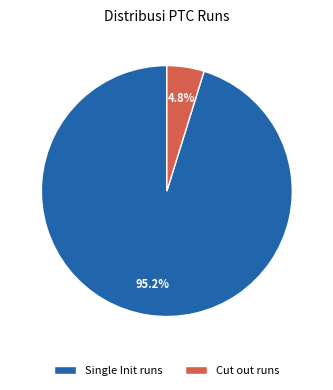

Which has a higher value, Single Init runs or Cut out runs?

Single Init runs